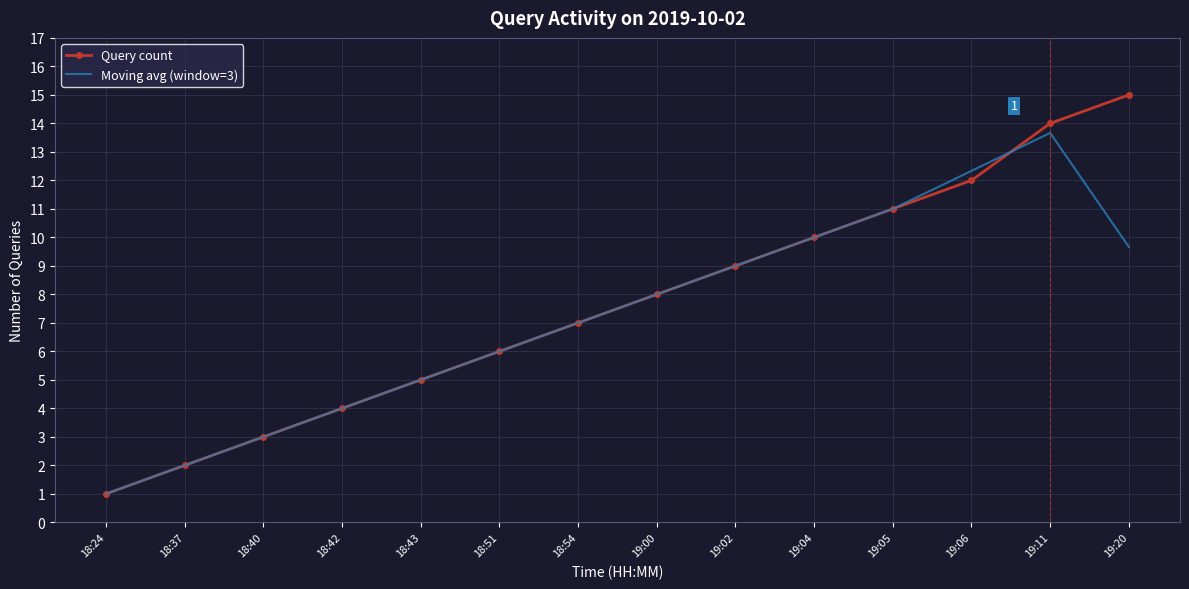

At which label is Moving avg (window=3) closest to 7?

18:54